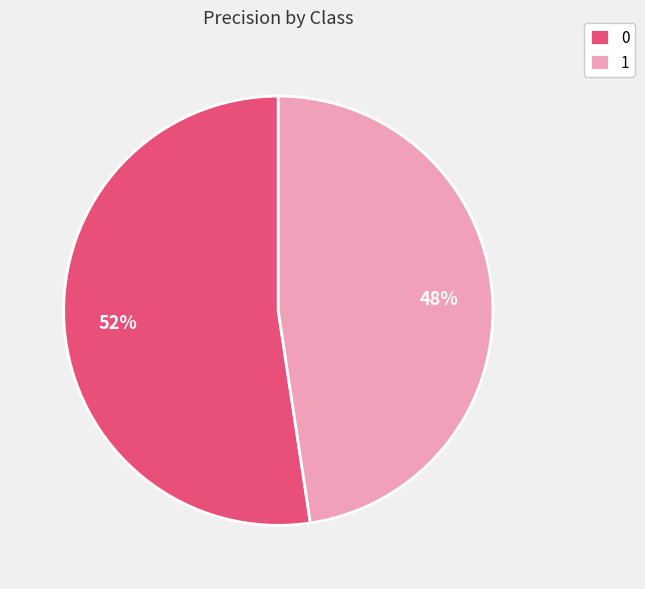

What is the smallest slice in the pie chart?

1